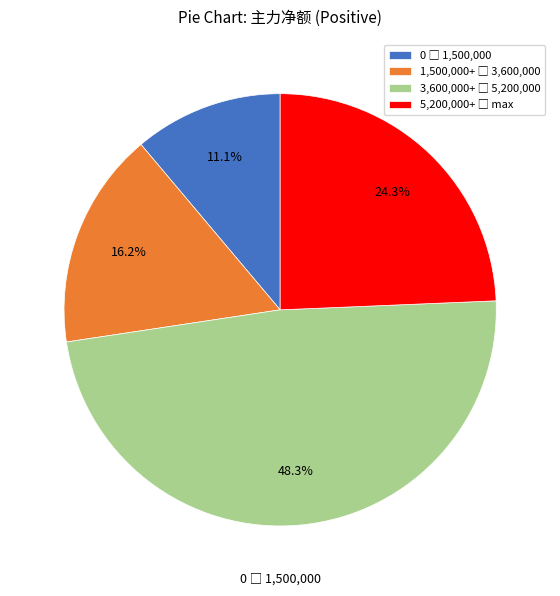

Is there any slice that represents more than half of the pie?

No